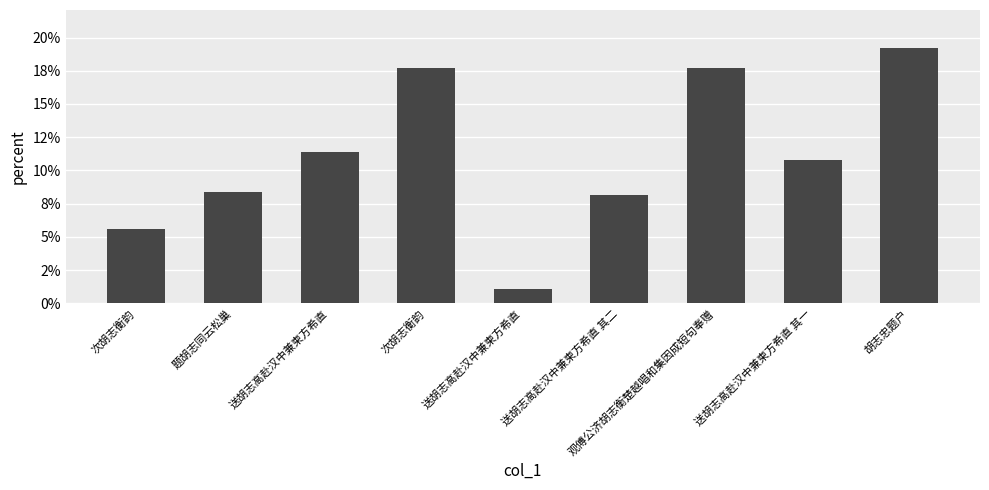

Reading right to left, extract all data points from this chart.

19.2	10.8	17.7	8.1	1.1	17.7	11.4	8.3	5.6